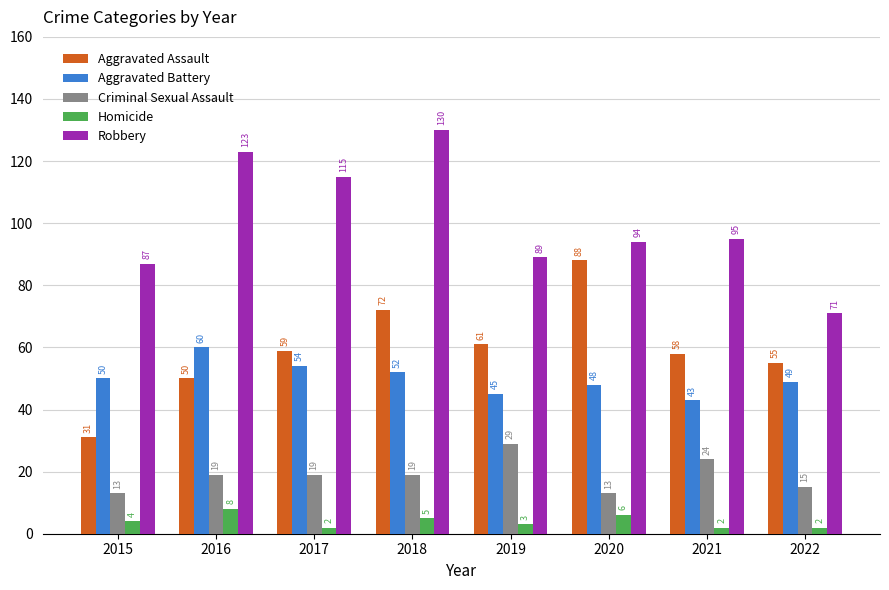

What is the sum of the Aggravated Battery values at 2016 and 2022?

109